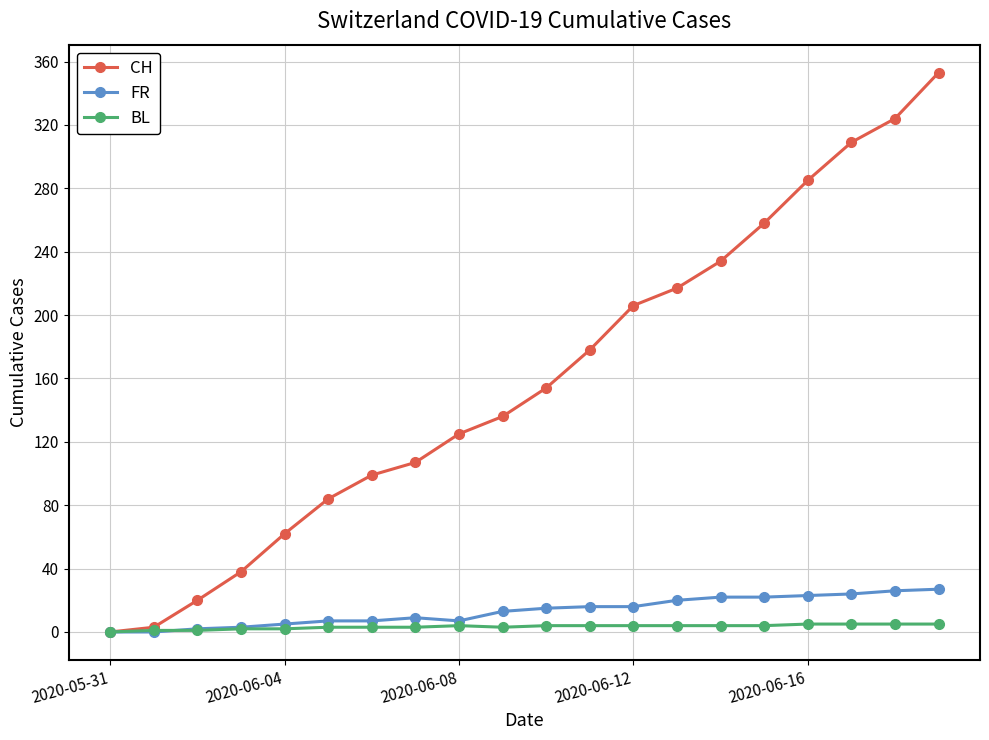

Which series has the widest spread of values?

CH